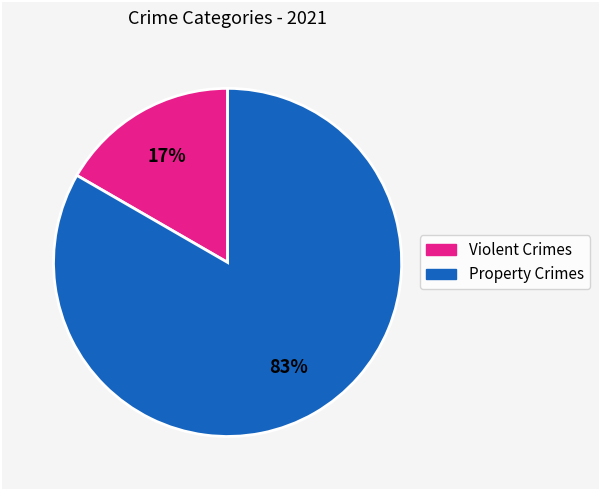

Is there a majority slice in this chart?

Yes